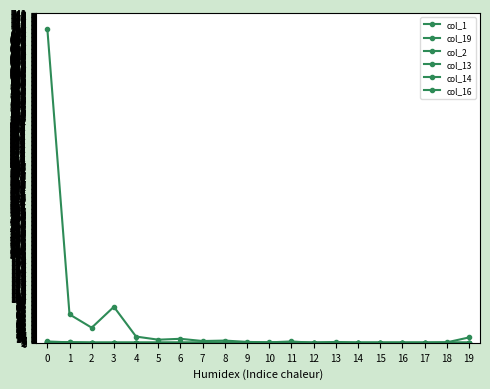

True or false: col_13 has more than 0 interior local peaks.

False